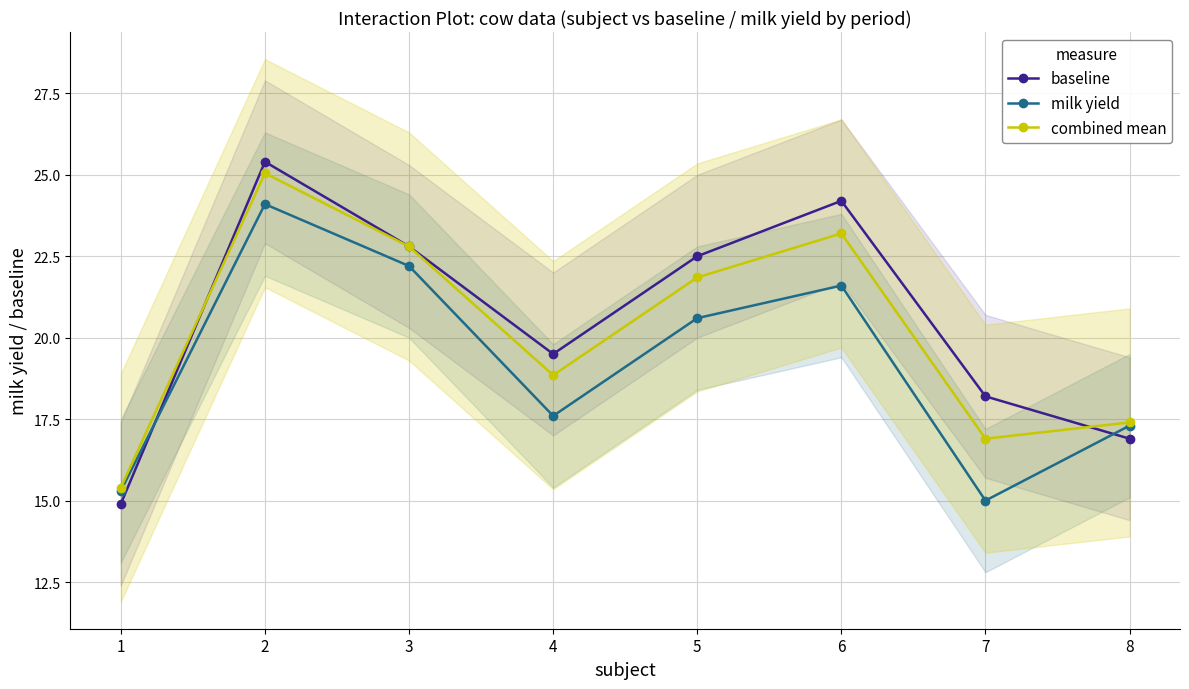

Reading left to right, transcribe all the data shown in this chart.

baseline: 1=14.9	2=25.4	3=22.8	4=19.5	5=22.5	6=24.2	7=18.2	8=16.9
milk yield: 1=15.3	2=24.1	3=22.2	4=17.6	5=20.6	6=21.6	7=15.0	8=17.3
combined mean: 1=15.4	2=25.1	3=22.8	4=18.9	5=21.9	6=23.2	7=16.9	8=17.4